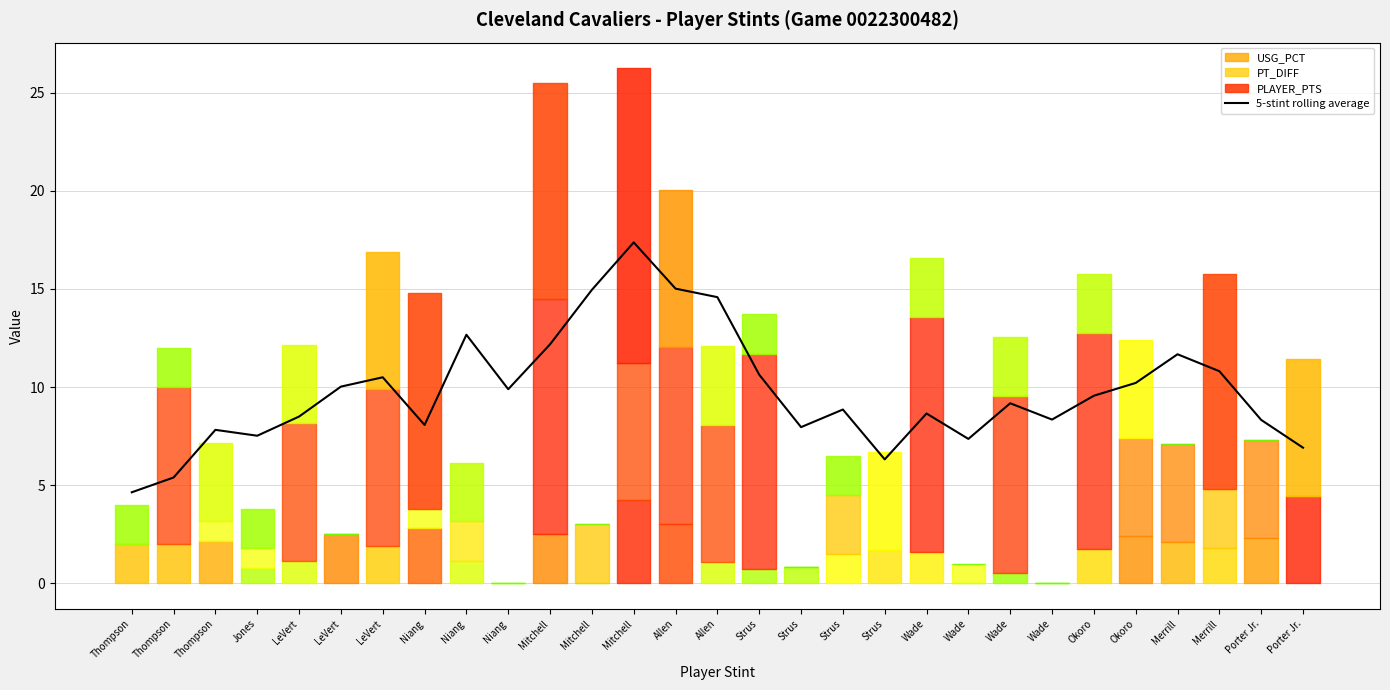

Reading left to right, extract all data points from this chart.

4.6	5.4	7.8	7.5	8.5	10.0	10.5	8.1	12.7	9.9	12.2	15.0	17.4	15.0	14.6	10.6	8.0	8.9	6.3	8.7	7.4	9.2	8.3	9.6	10.2	11.7	10.8	8.3	6.9